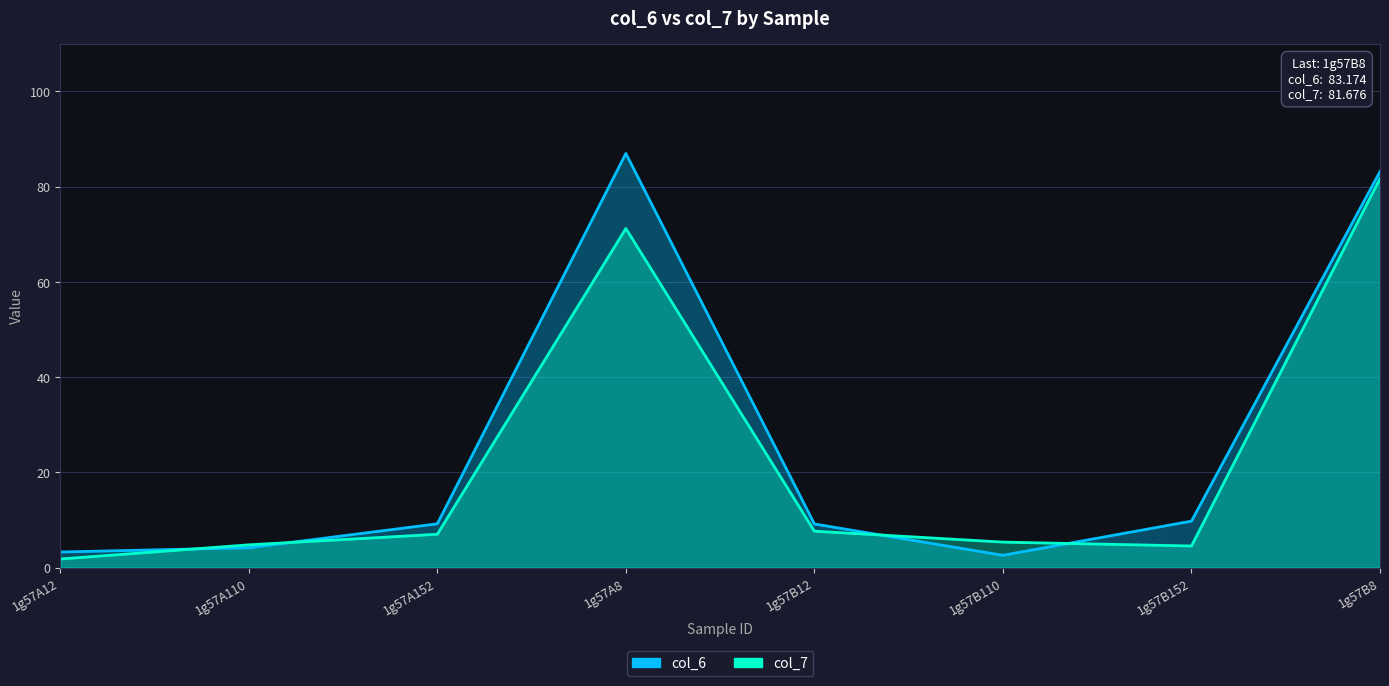

Between which two adjacent categories do col_7 and col_6 first intersect?

1g57A12 and 1g57A110